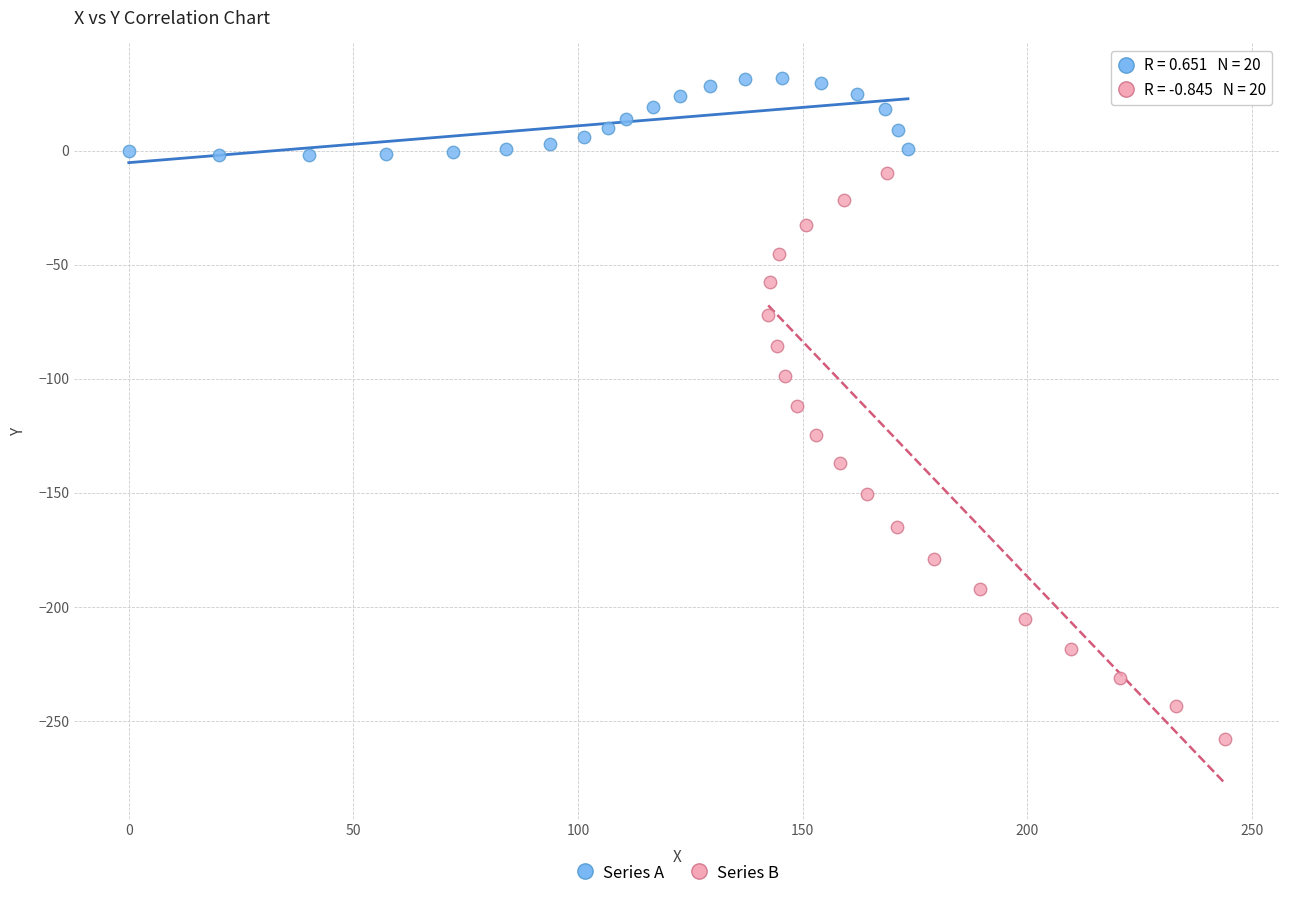

Which series has the widest spread of Y values?

Series B